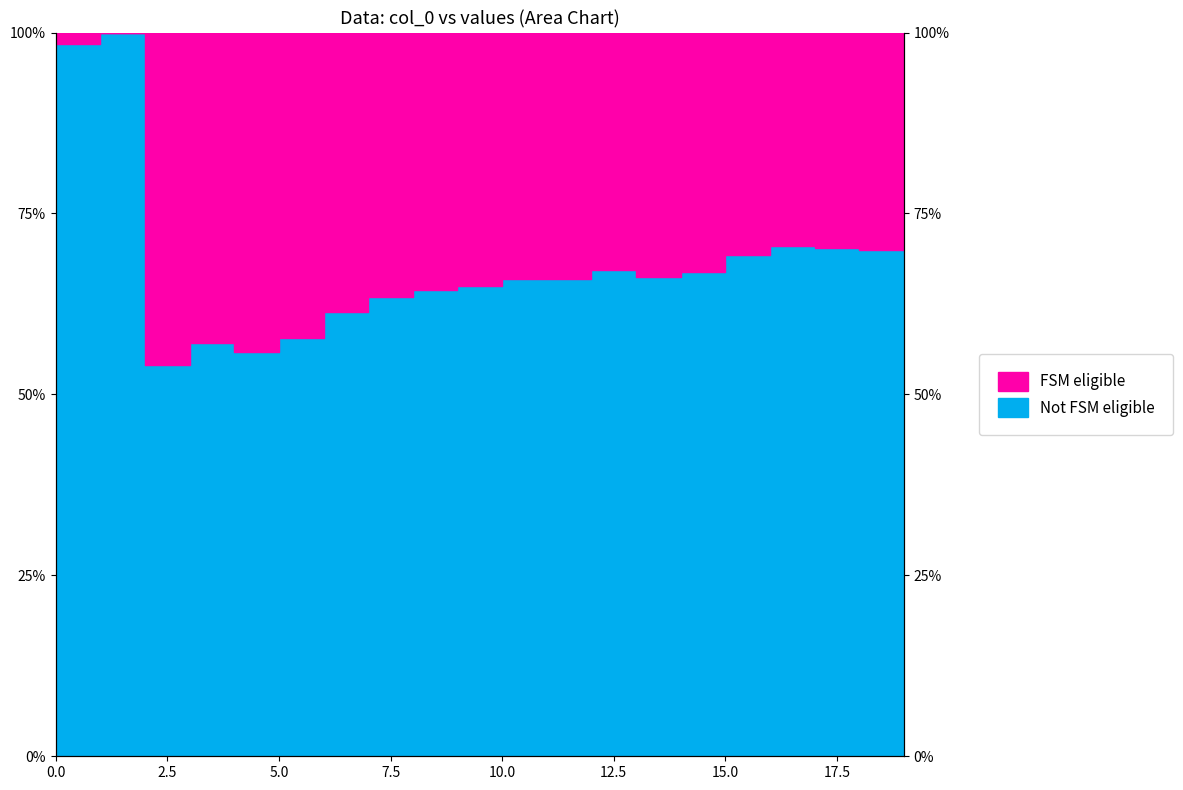

Reading left to right, what are all the values shown in this chart?

98.5	100.0	54.1	57.1	55.9	57.8	61.4	63.5	64.4	65.0	66.0	66.0	67.2	66.3	66.9	69.3	70.5	70.2	69.9	70.2